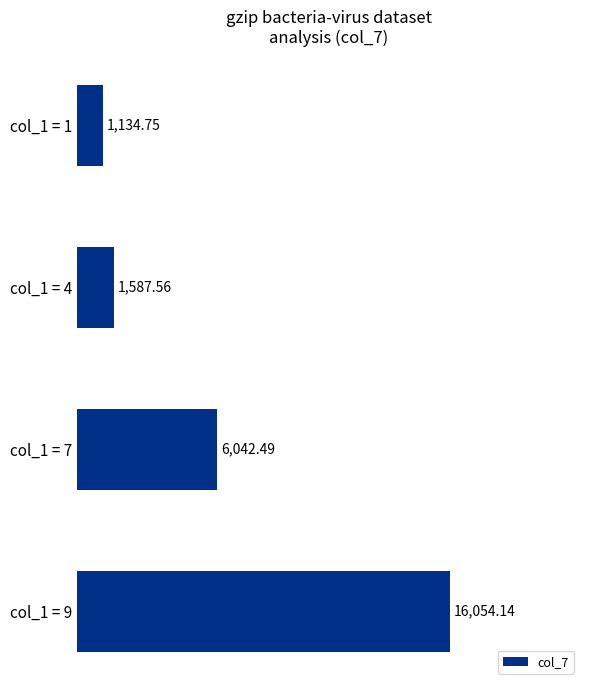

What is the maximum value shown in the chart?

16054.1